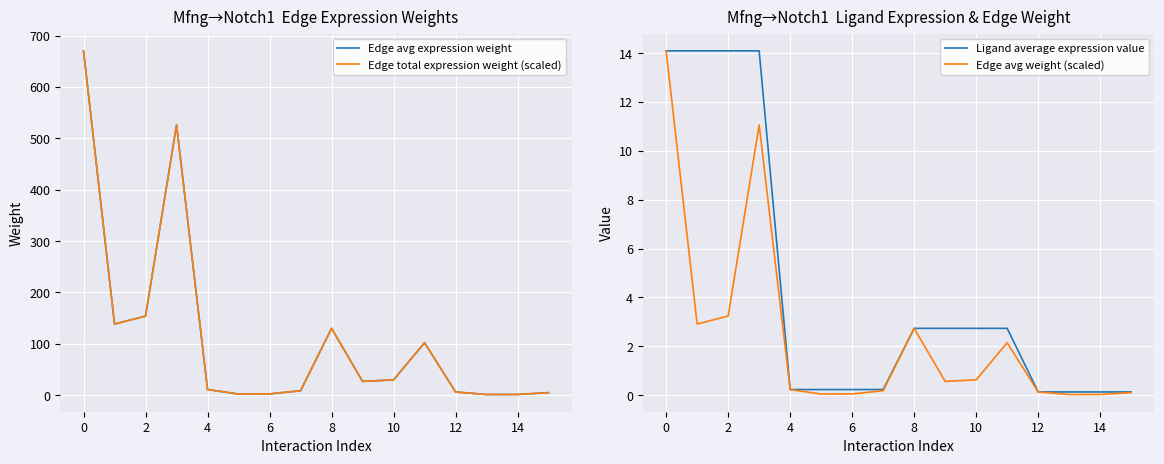

What is the greatest value displayed?

670.5